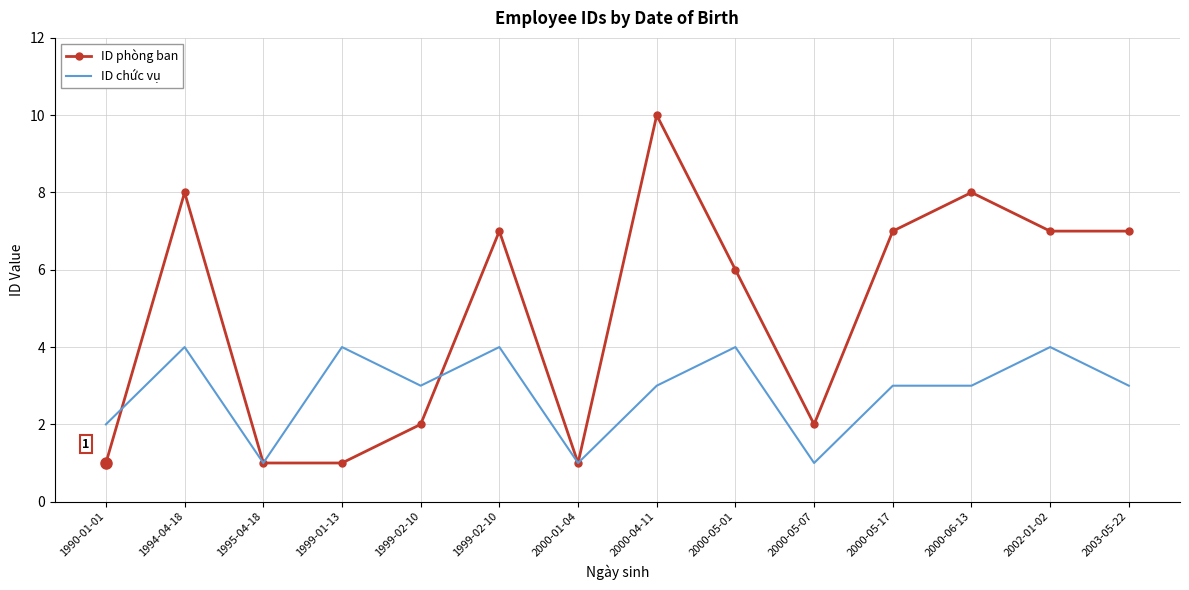

What are all the series names shown in the legend?

ID phòng ban, ID chức vụ